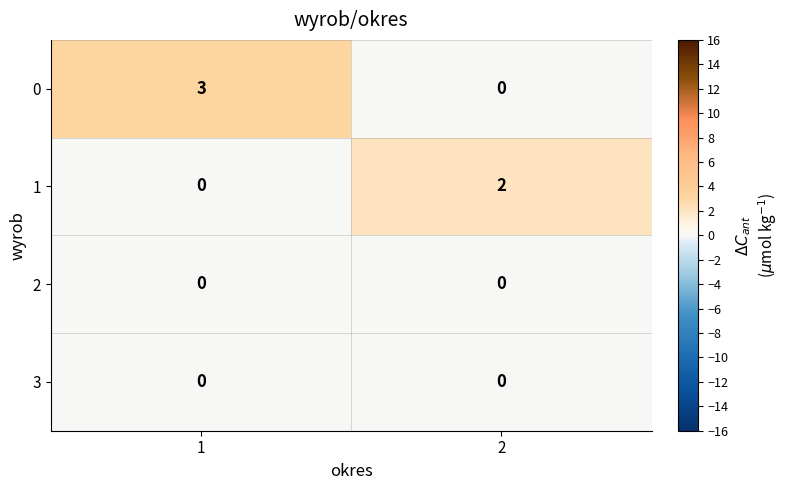

At which category is the sum across all series the highest?

1